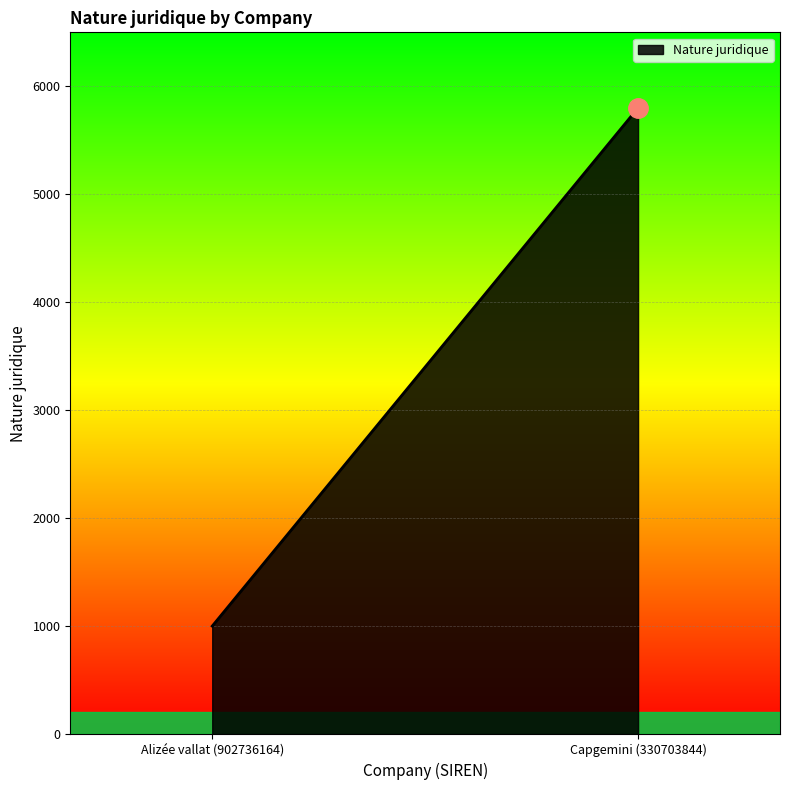

The chart shows a value of 1000 at Alizée vallat (902736164). True or false?

True